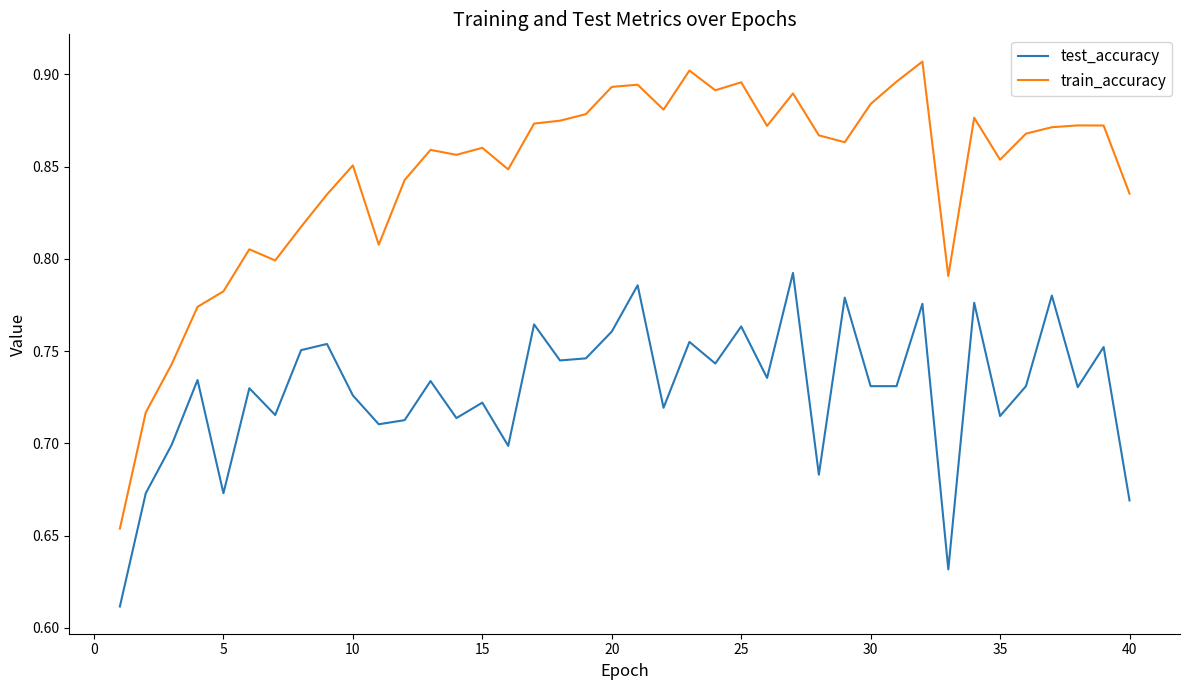

Which series has the largest total across all categories?

train_accuracy